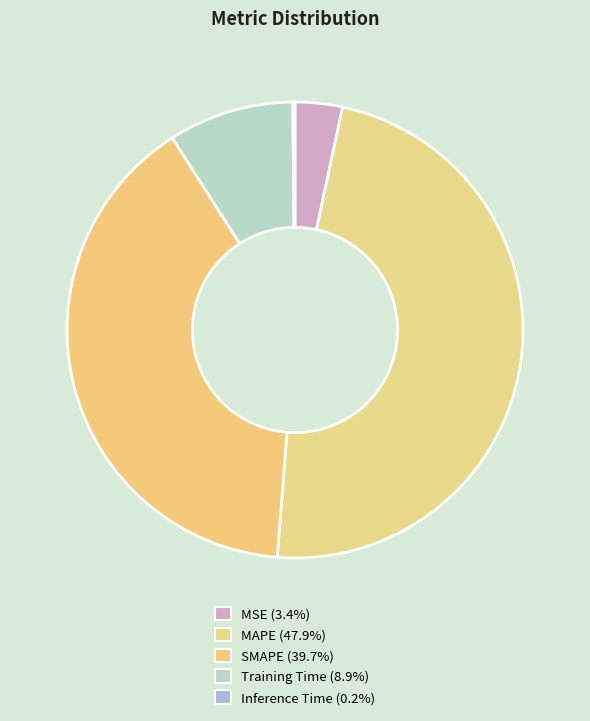

True or false: Inference Time accounts for 0% of the total.

True